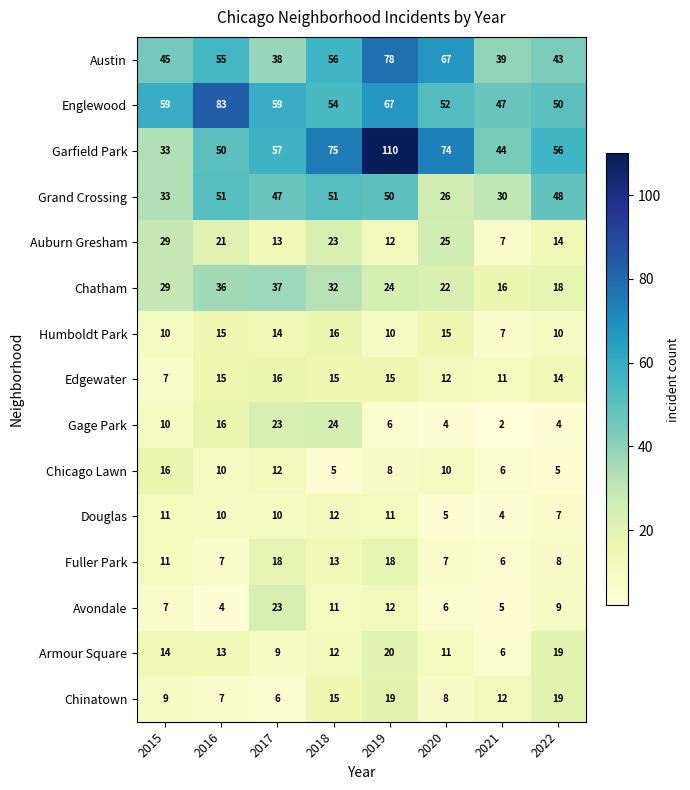

What is the average value of the Chinatown series?

12